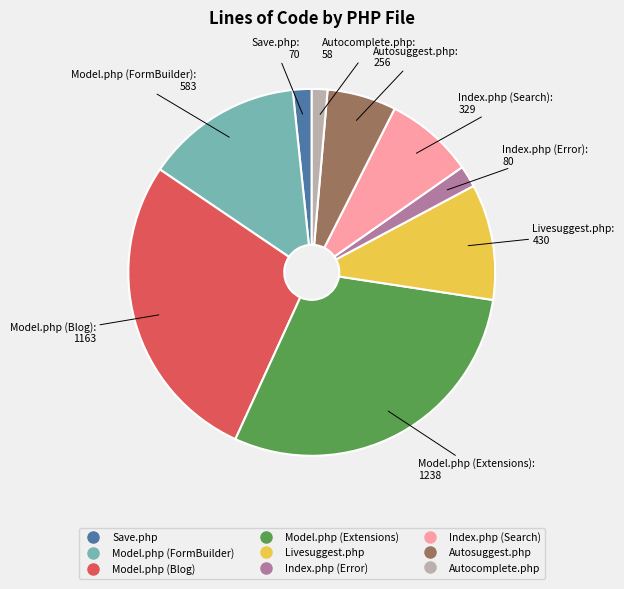

Is there a majority slice in this chart?

No